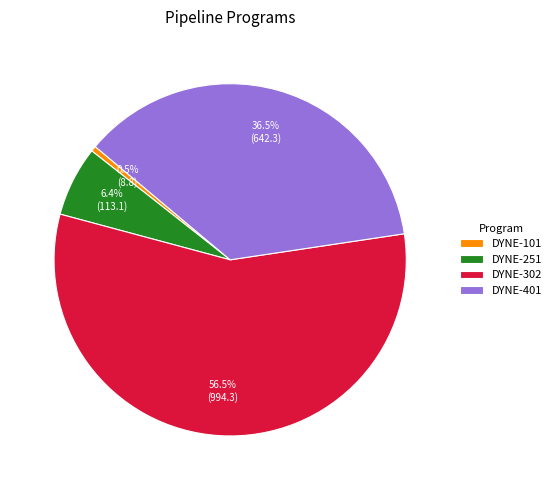

What is the largest slice in the pie chart?

DYNE-302